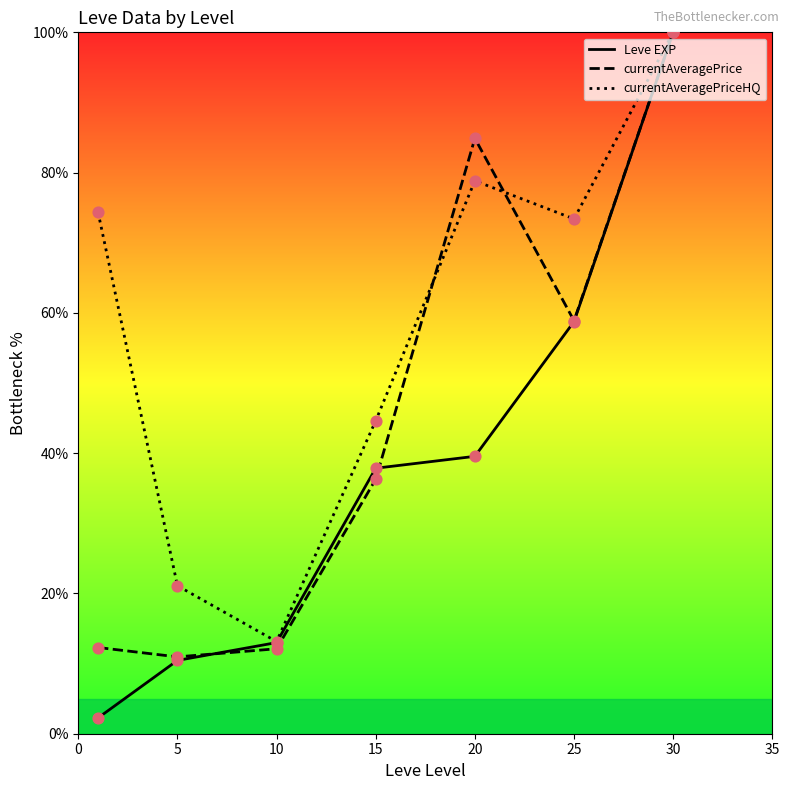

Which series contains the lowest Y value?

Leve EXP